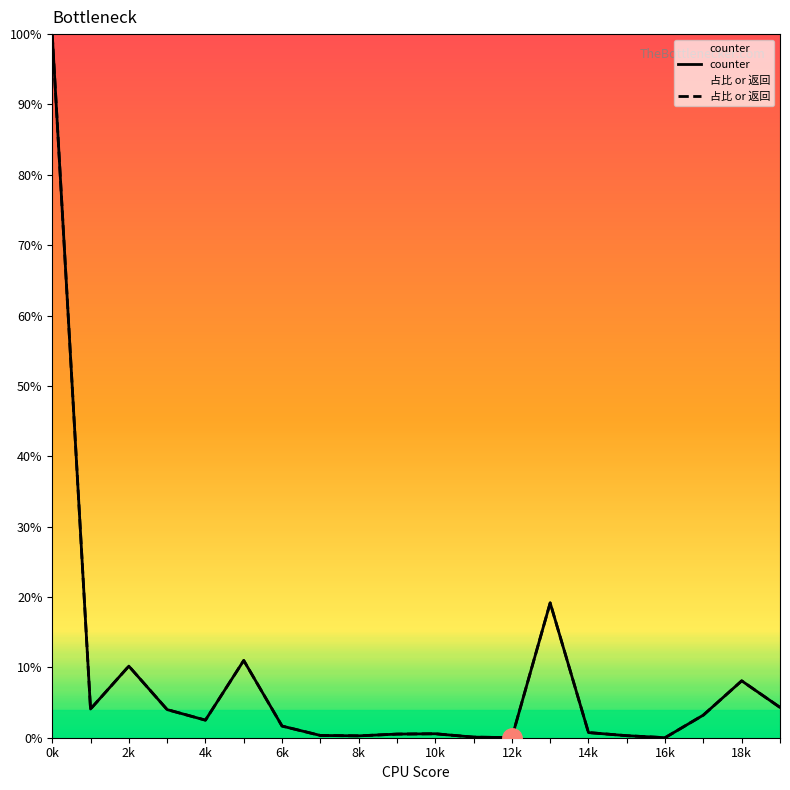

True or false: 占比 or 返回 and counter cross at least once.

False